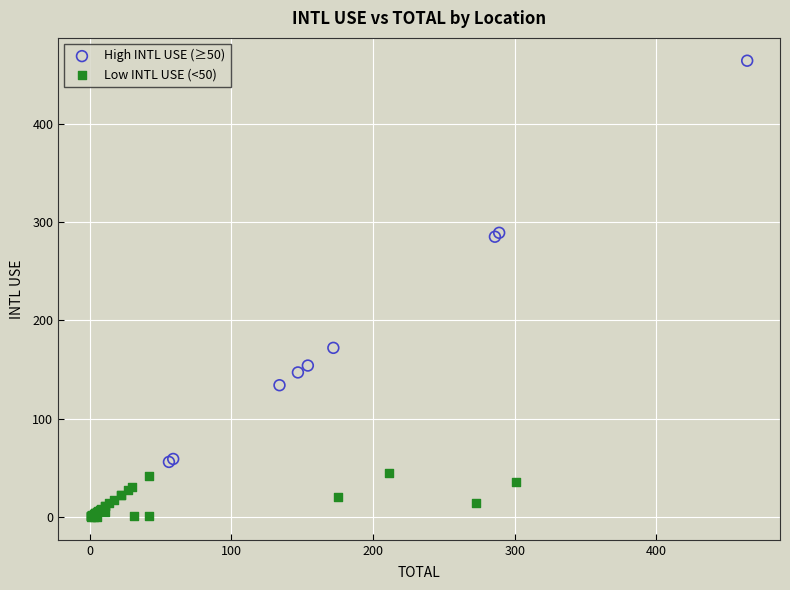

What are all the series names shown in the legend?

High INTL USE (≥50), Low INTL USE (<50)